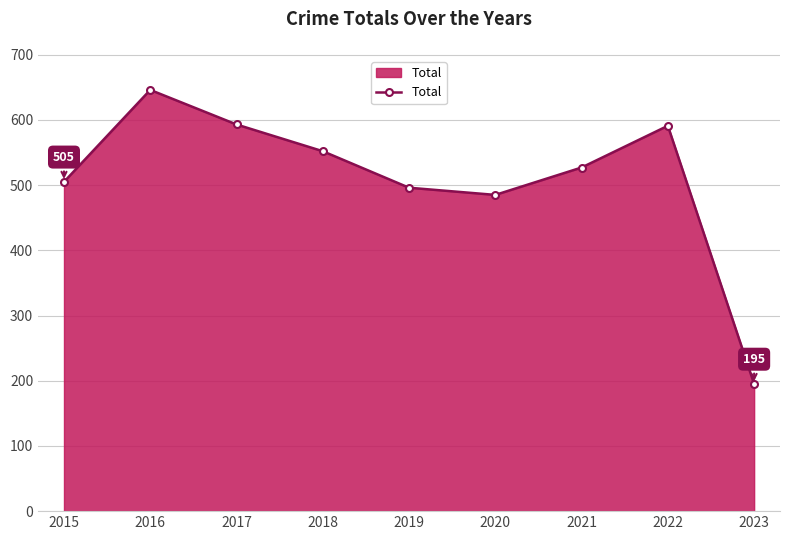

Does the chart display data point markers on the line(s)?

Yes